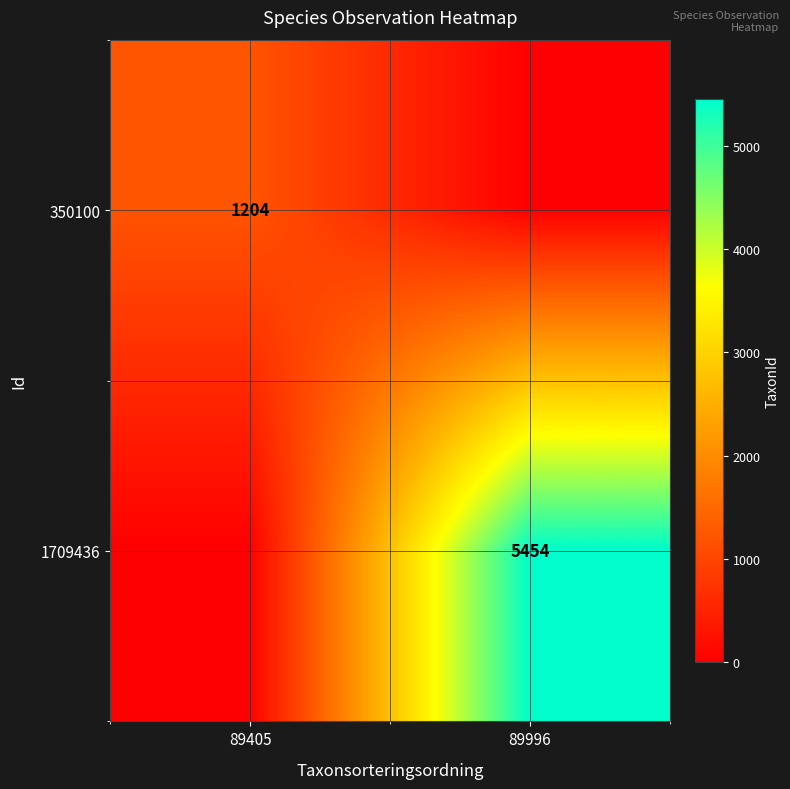

The value of 350100 at 89405 is 2045. True or false?

False